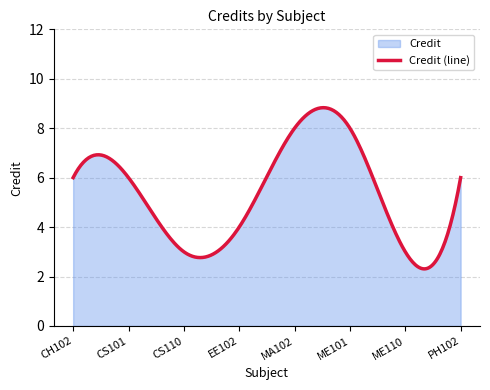

What is the average value?

5.3